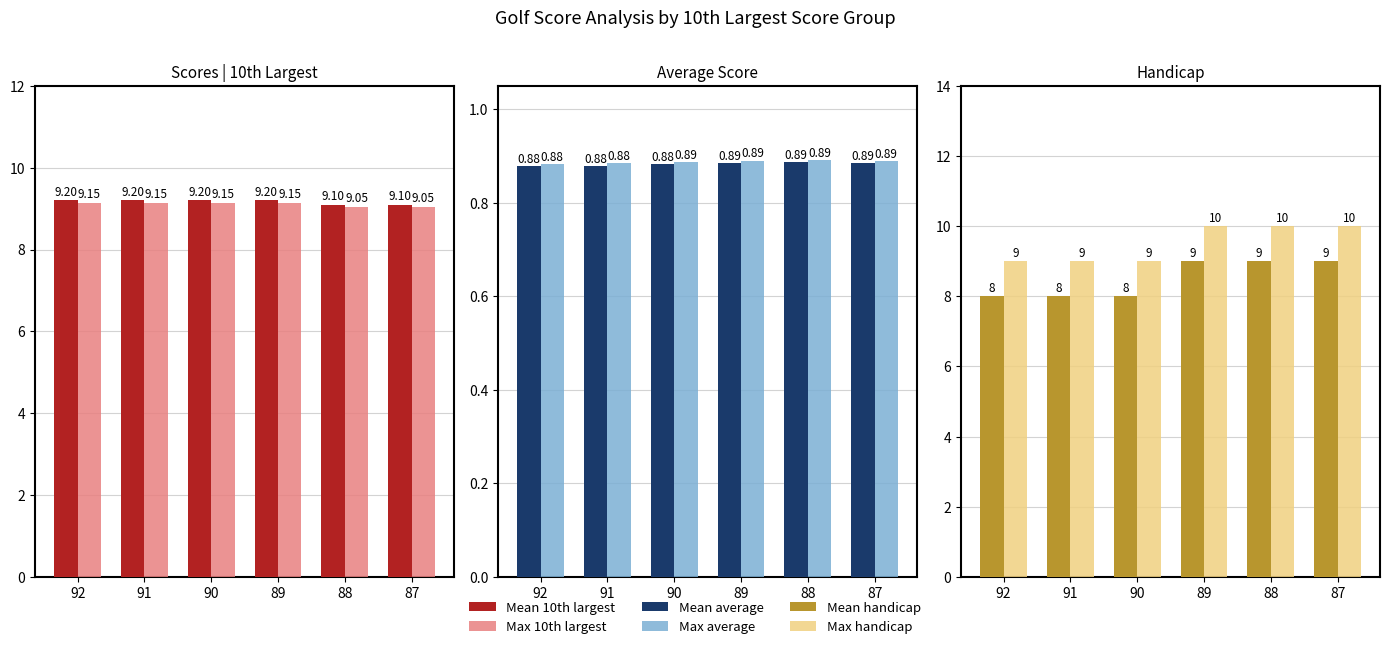

What is the lowest value of the Mean average series?

0.9